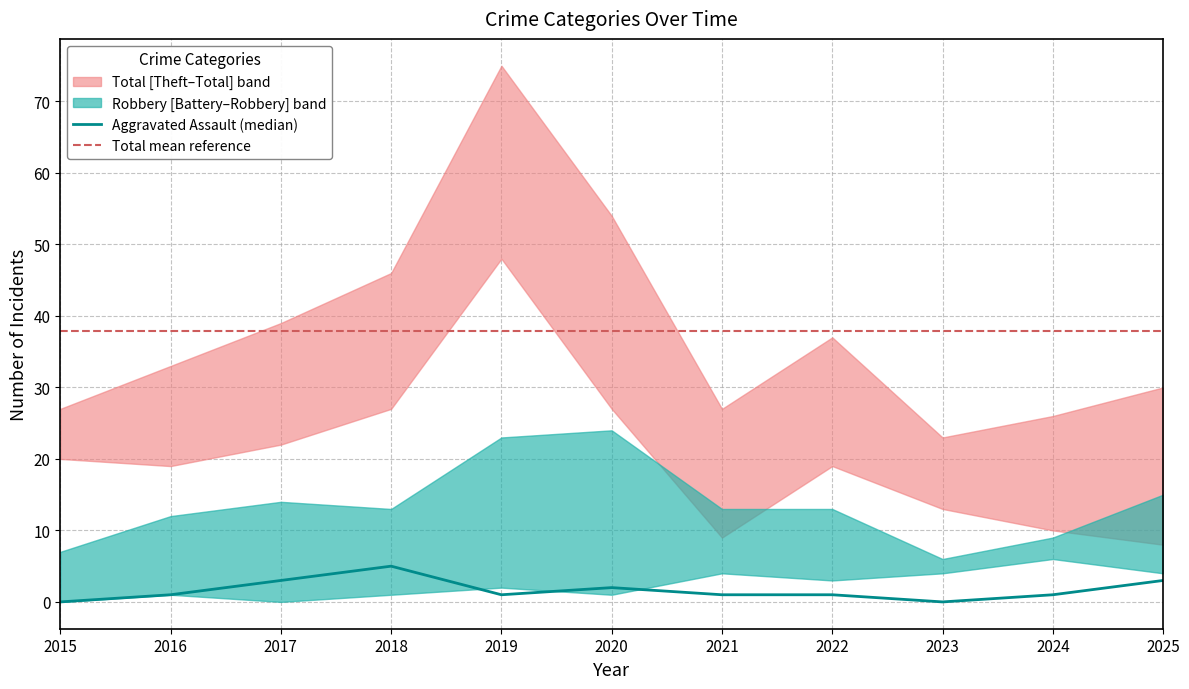

True or false: Total mean reference and Aggravated Assault (median) cross at least once.

False